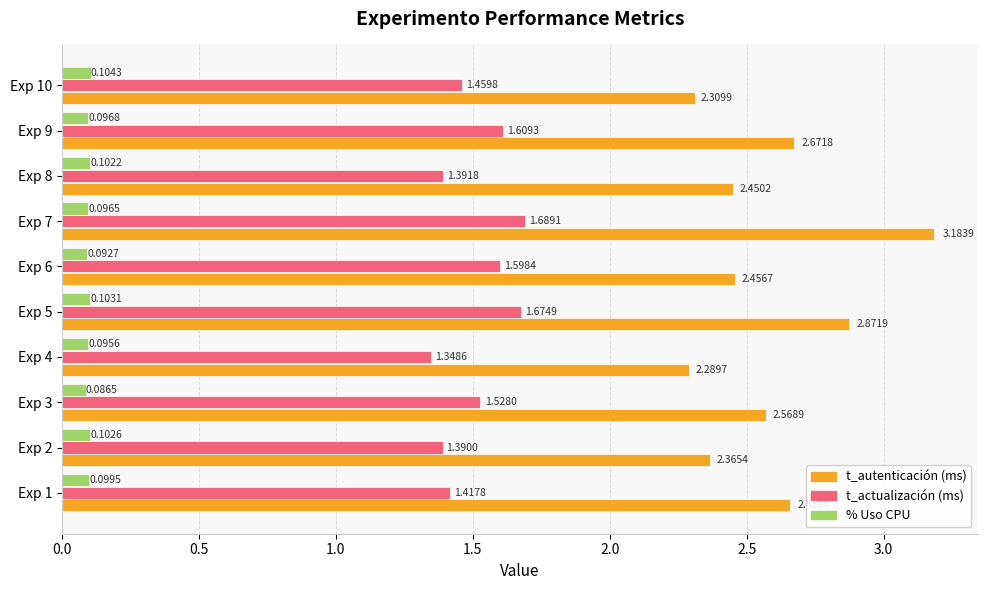

At how many categories does at least one series exceed 2?

10